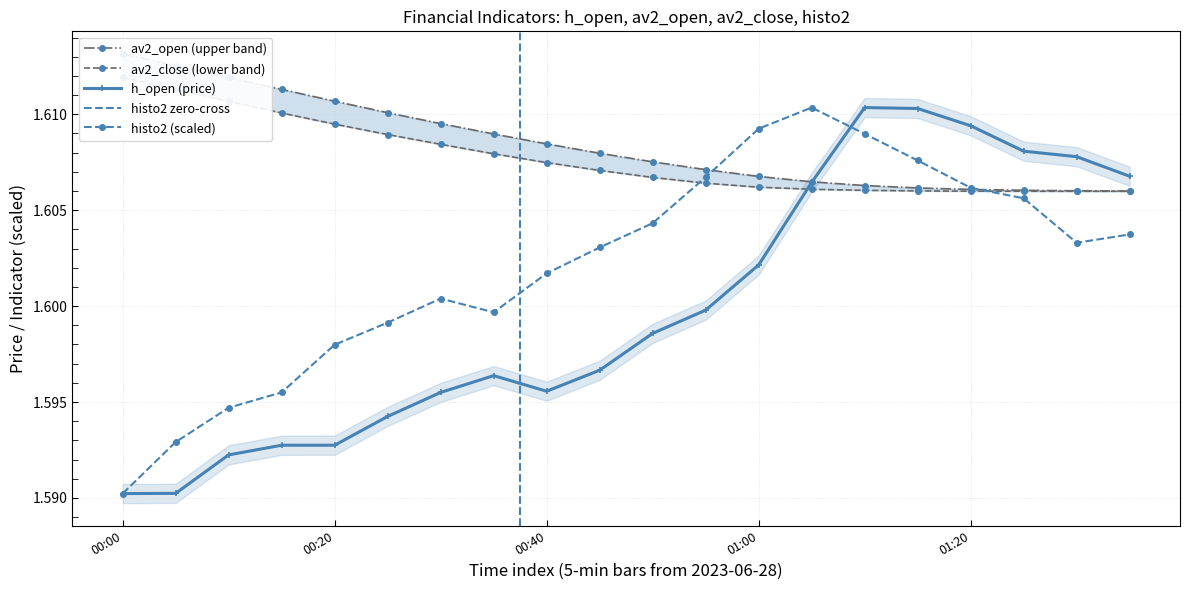

In av2_close, how many points are lower than both neighbors (excluding endpoints)?

1